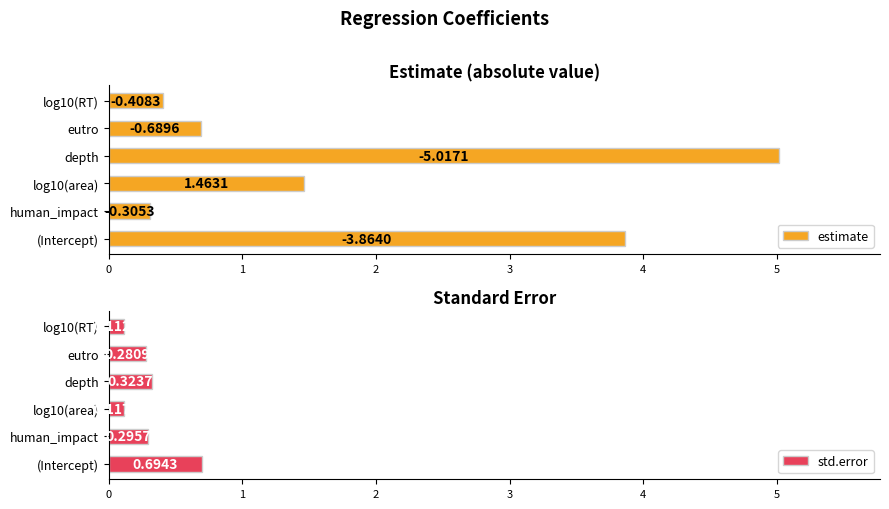

What is the sum of all estimate values?

11.7